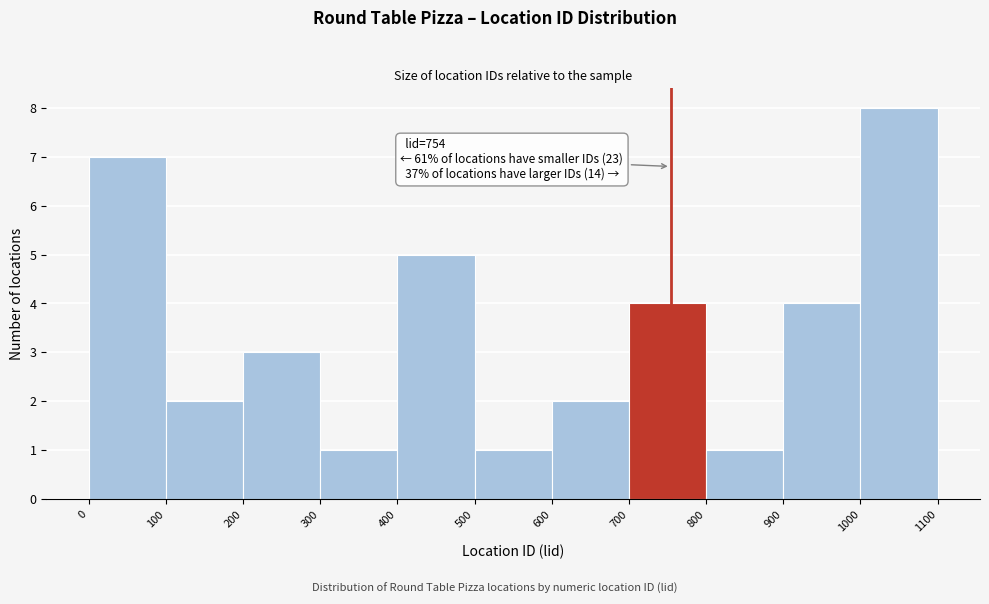

Over which range of the x-axis is the bar tallest?

1000 to 1100